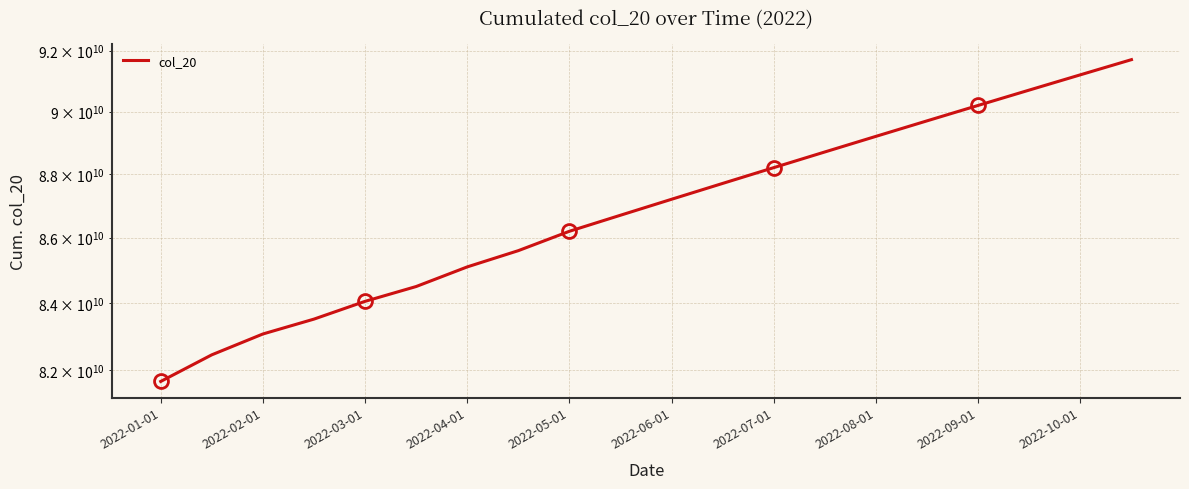

What is the difference between the second highest and second lowest values?

8754673480